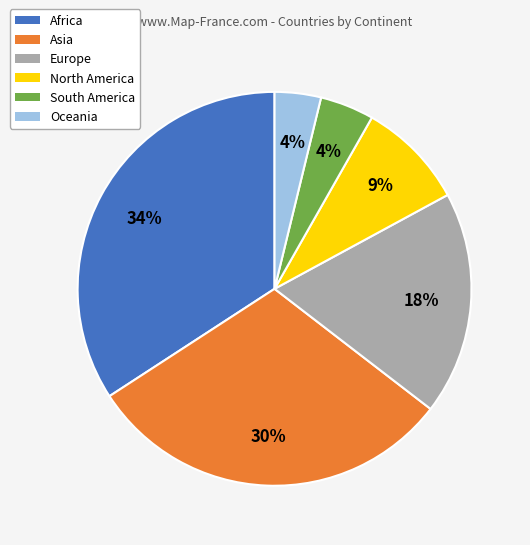

How many slices are in this pie chart?

6